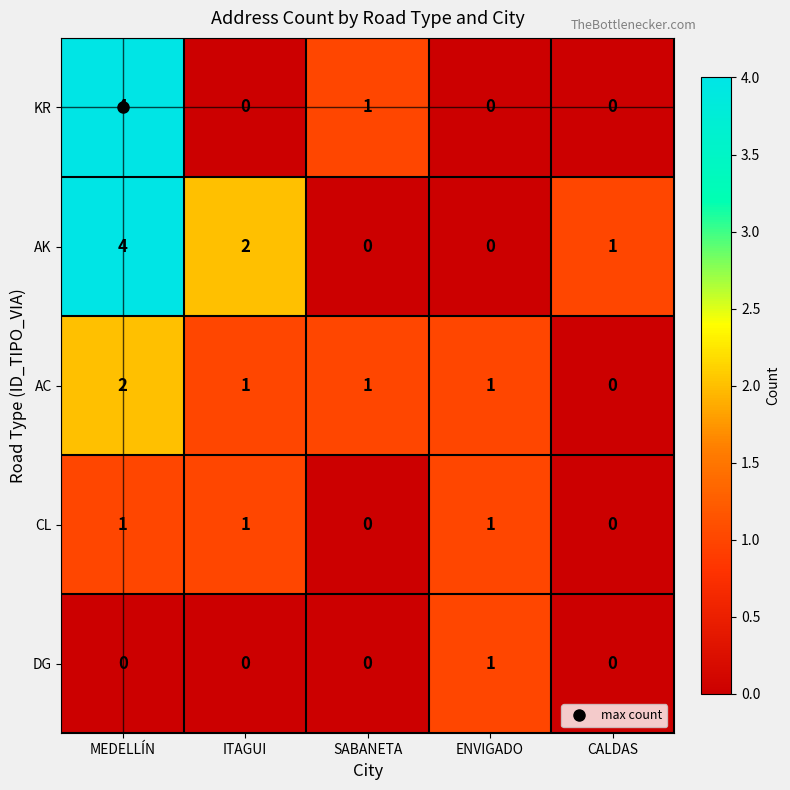

Which category has the highest value in the KR series?

MEDELLÍN